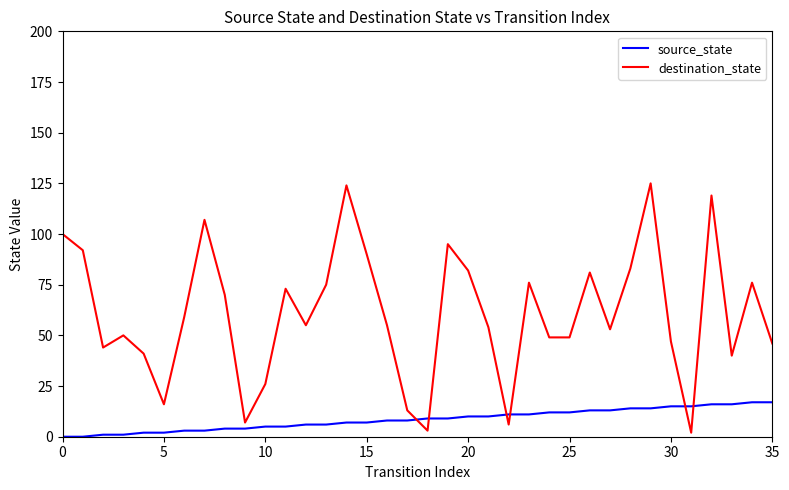

Which series ends up on top after the final intersection of source_state and destination_state?

destination_state